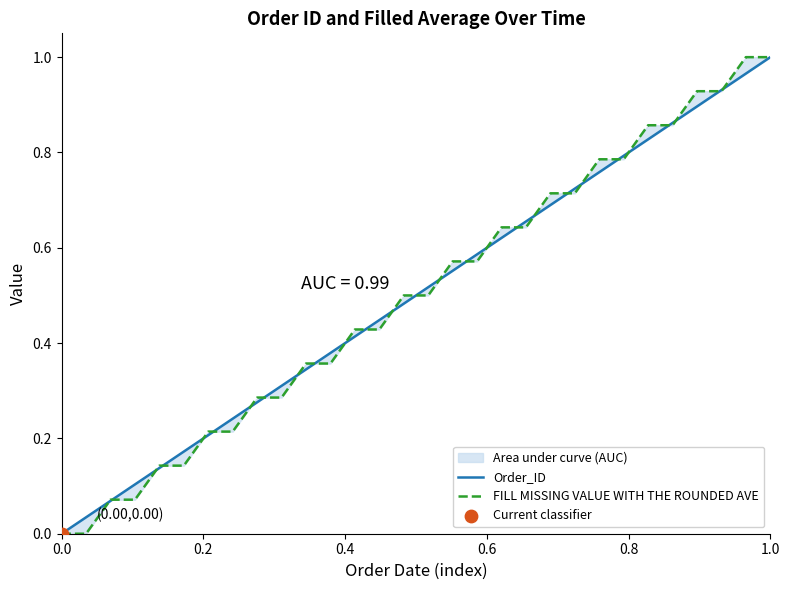

At how many categories does at least one series exceed 0?

29